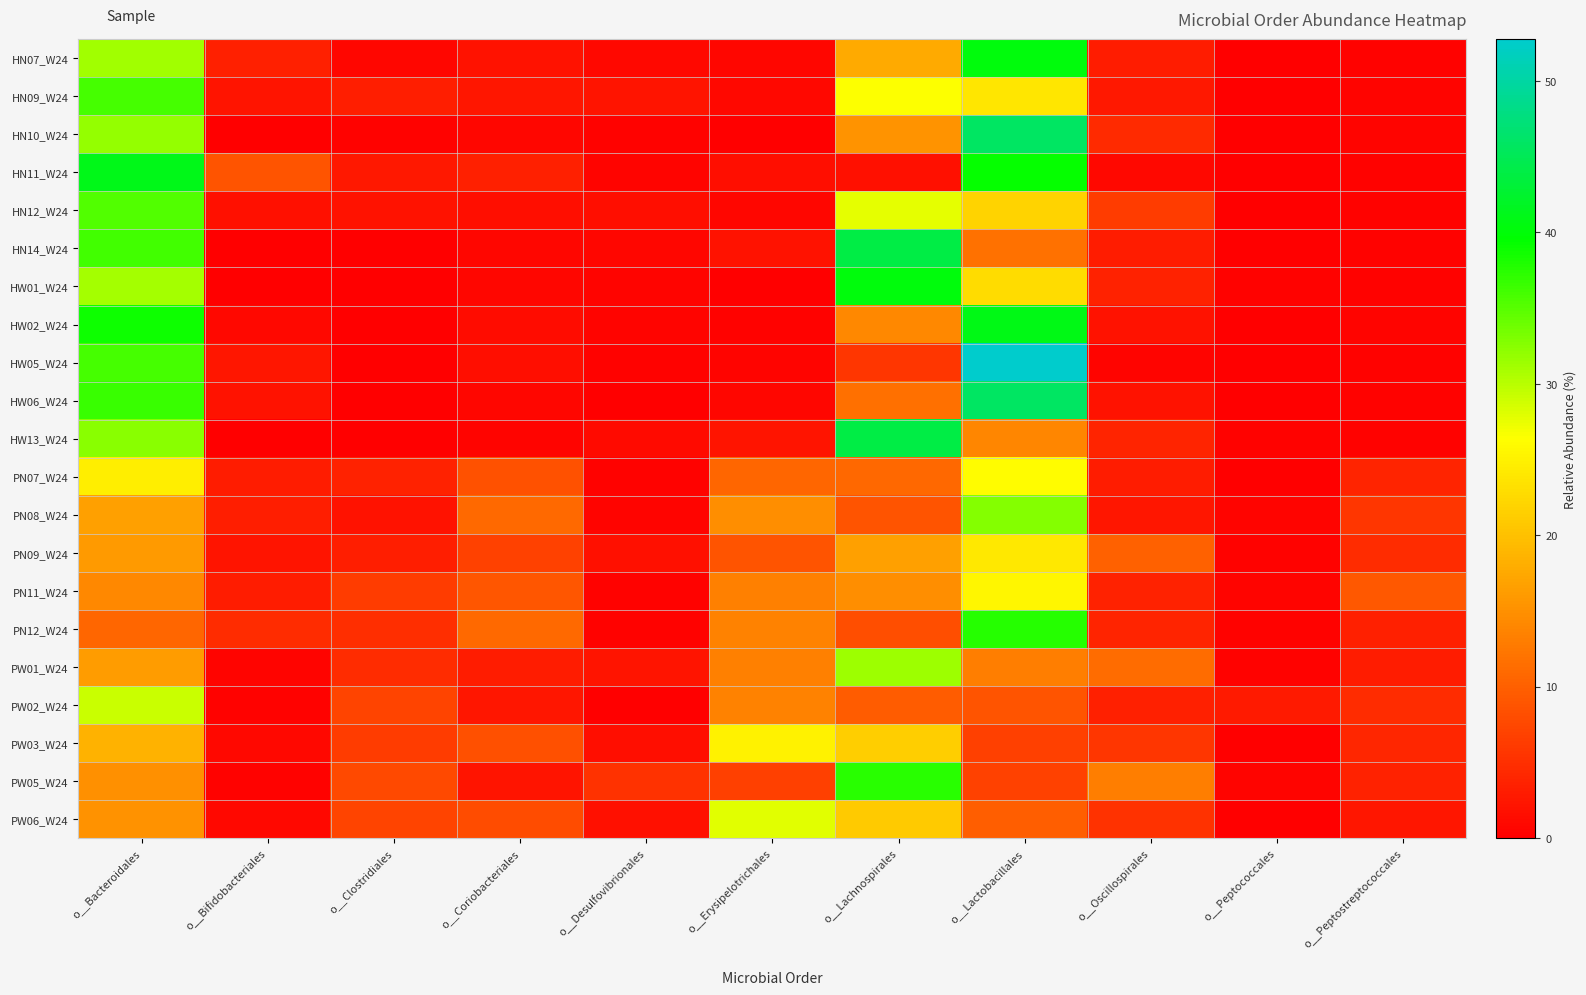

At how many categories does at least one series exceed 18?

4